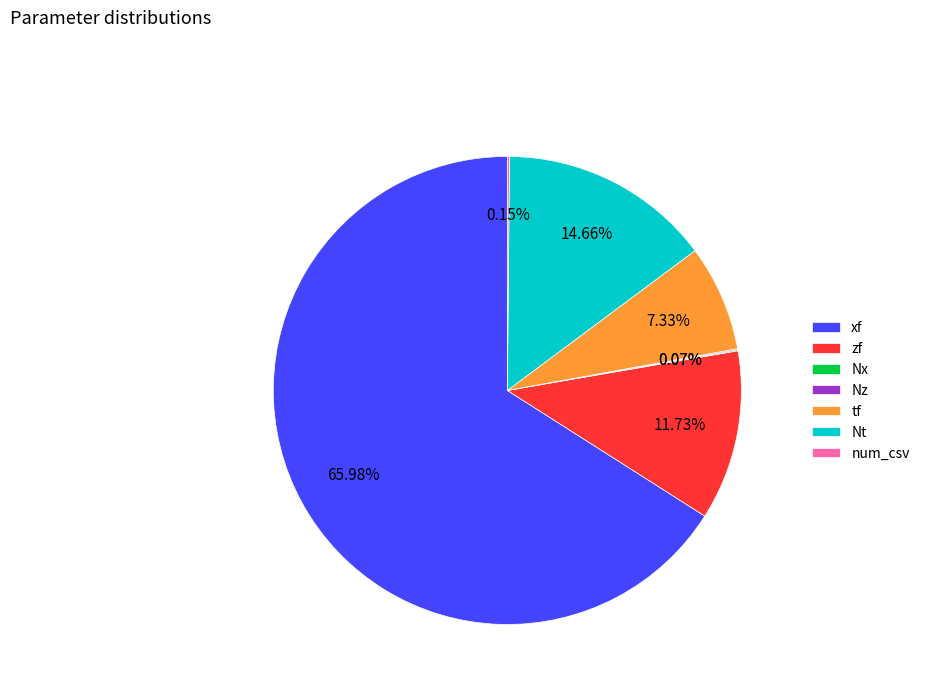

What is the largest slice in the pie chart?

xf